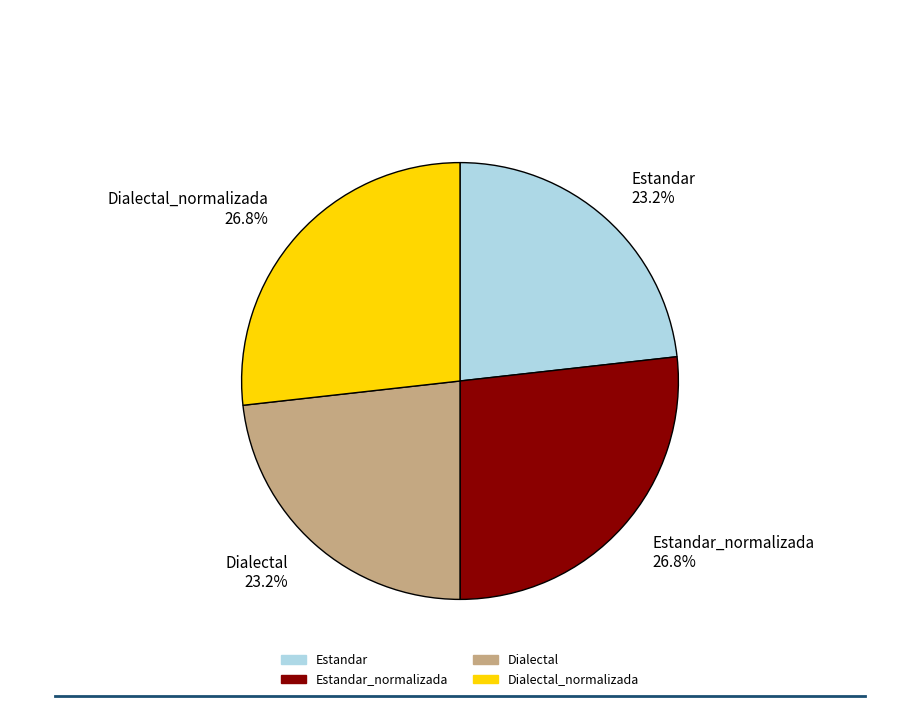

Does Estandar 23.2% account for over 50% of the chart?

No